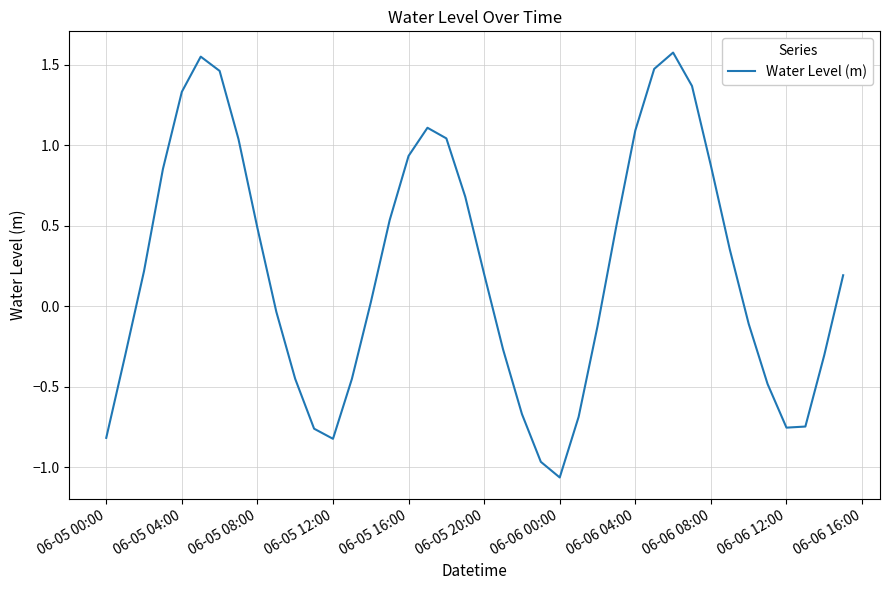

How many interior local valleys (lower than both neighbors) does the data have?

3